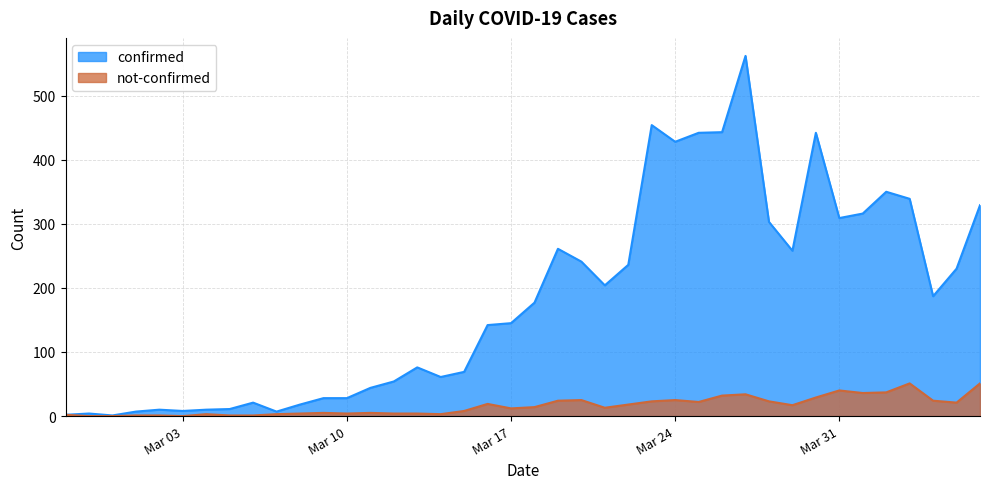

The value of confirmed at 2020-04-04 is 187. True or false?

True